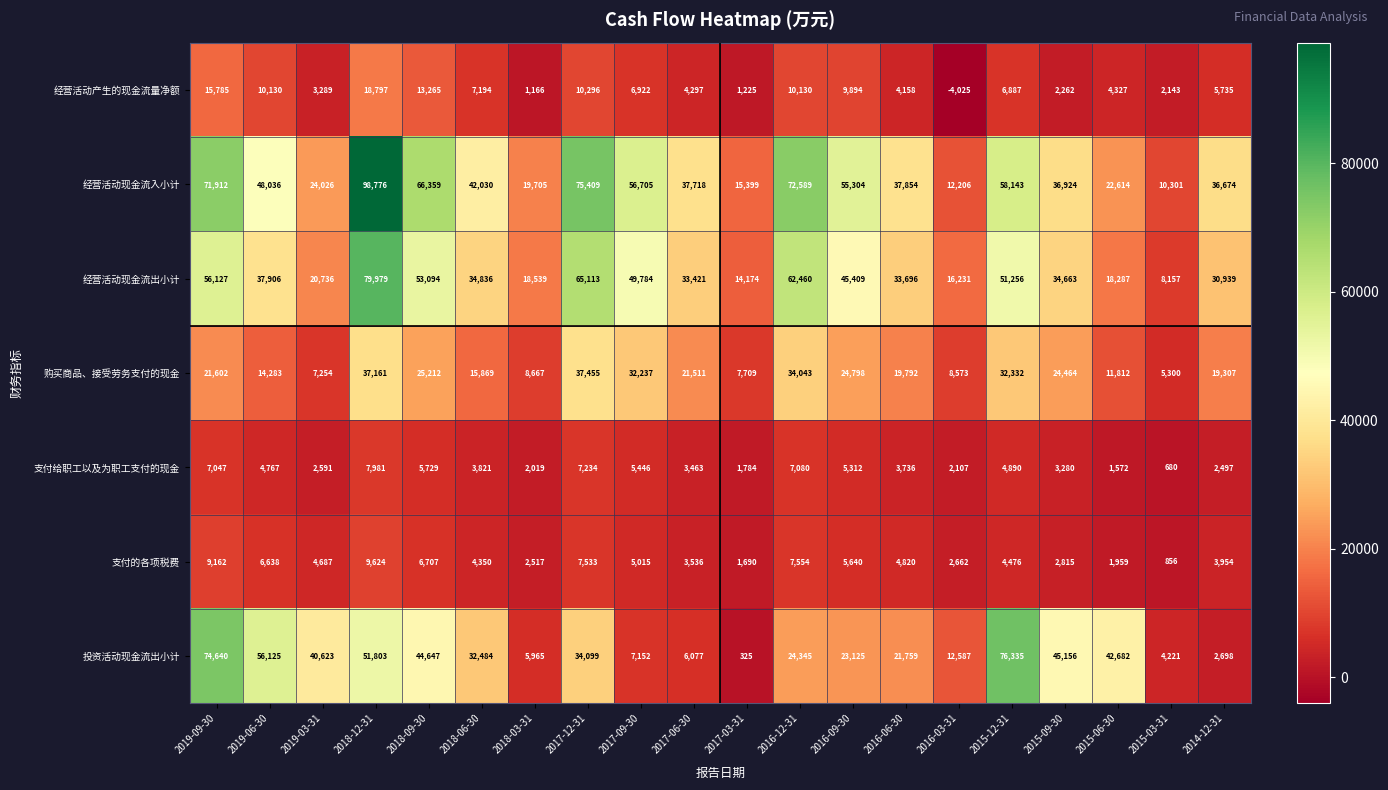

At which category is the sum across all series the highest?

2018-12-31